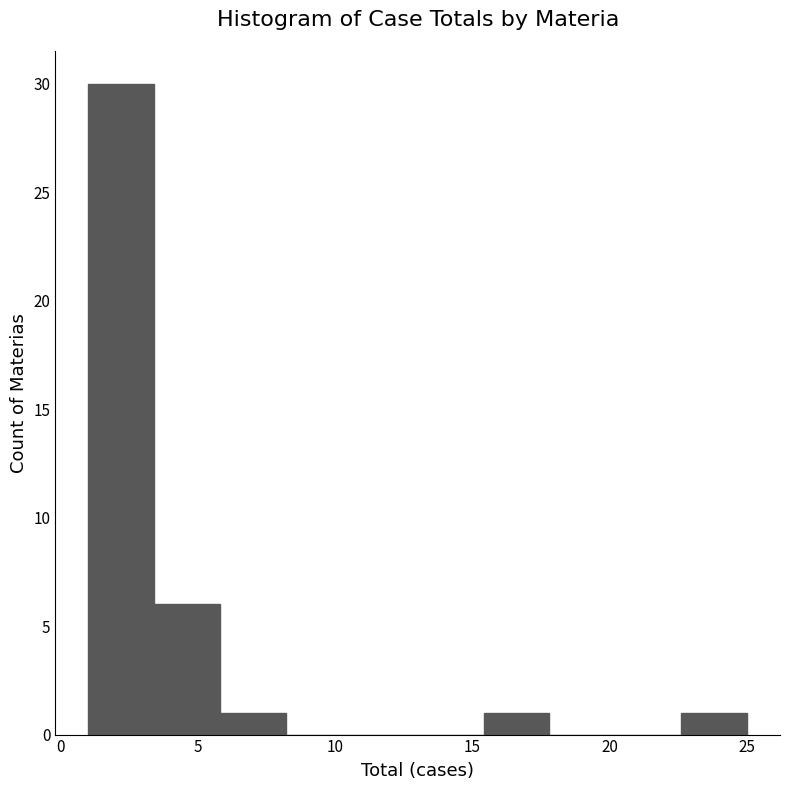

Over which range of the x-axis is the bar tallest?

1.0 to 3.4